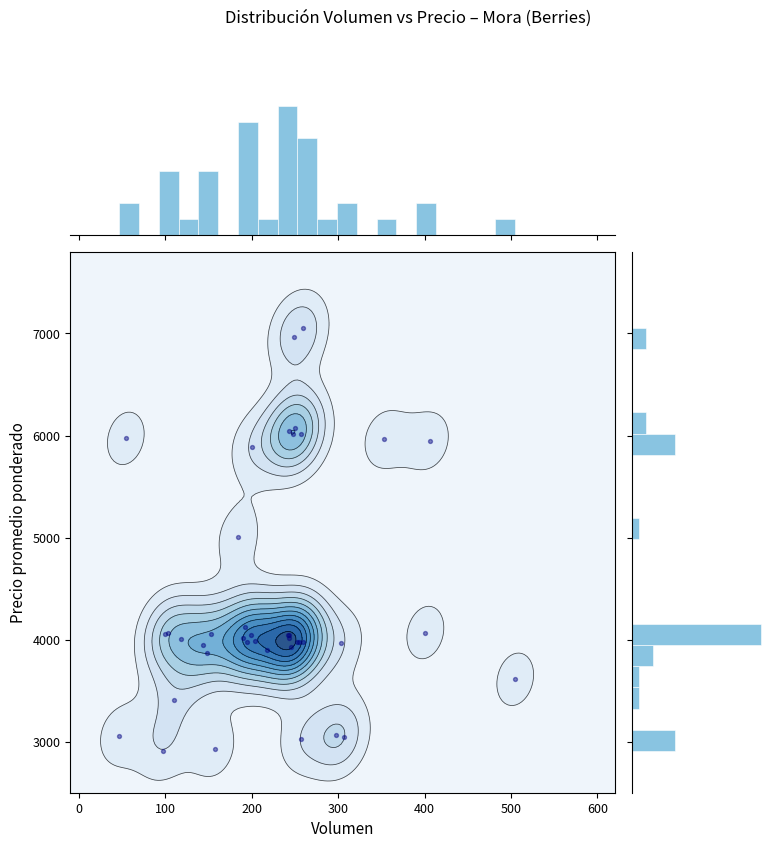

How many distinct data groups are displayed?

1